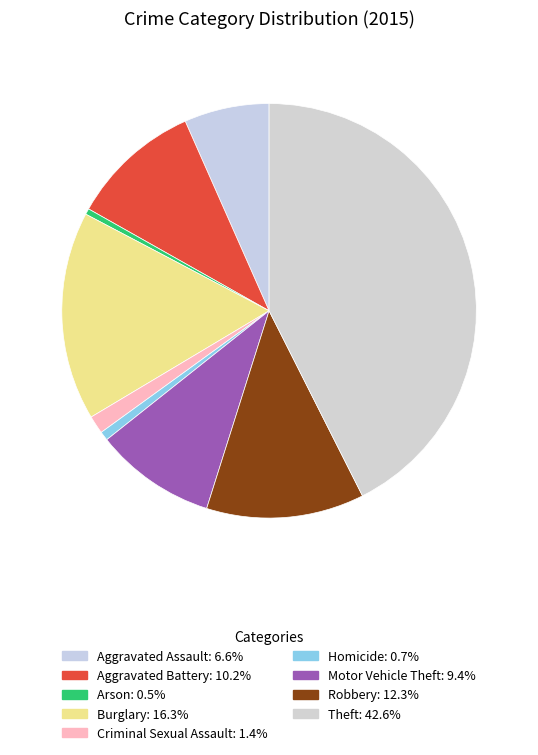

How many slices are in this pie chart?

9